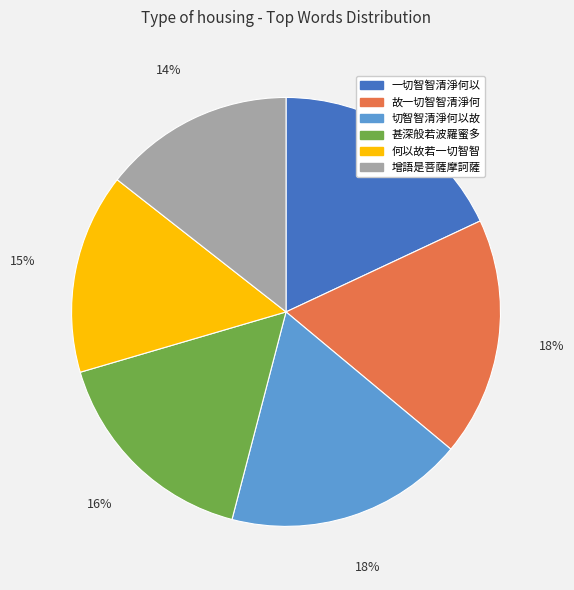

Between 切智智清淨何以故 and 何以故若一切智智, which is larger?

切智智清淨何以故